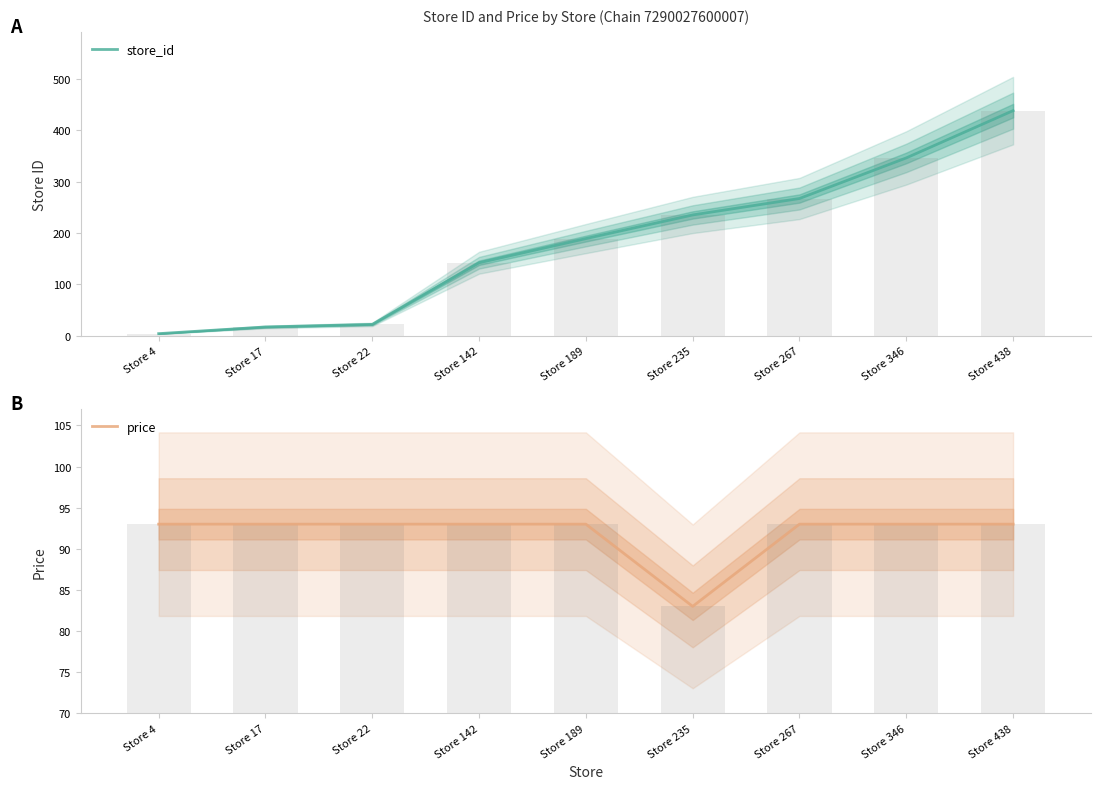

Does the chart contain stacked bars?

No